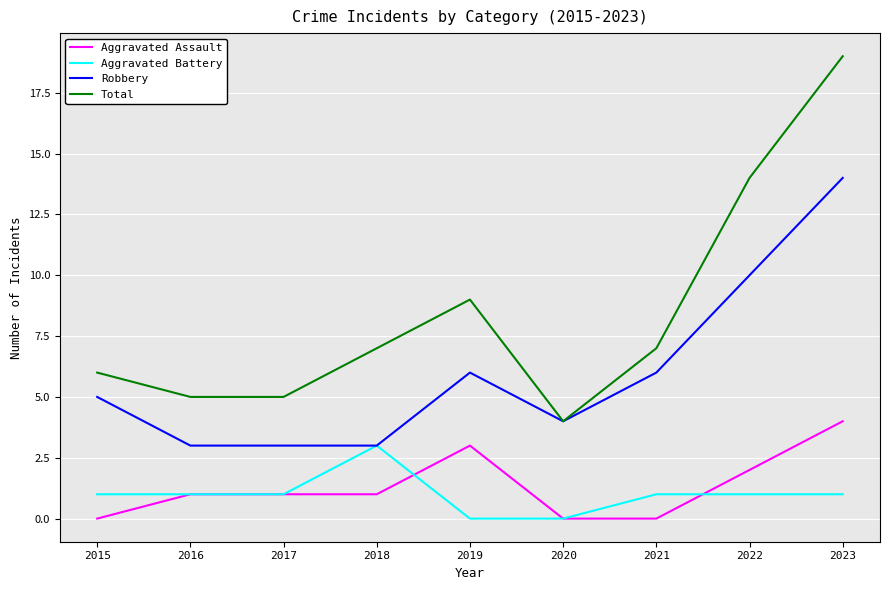

What is the difference between the maximum and minimum values in the Aggravated Assault series?

4